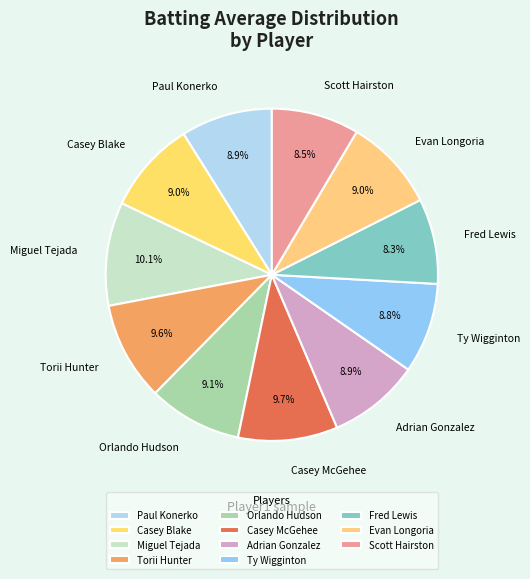

What is the total percentage of Torii Hunter and Casey Blake?

18.6%